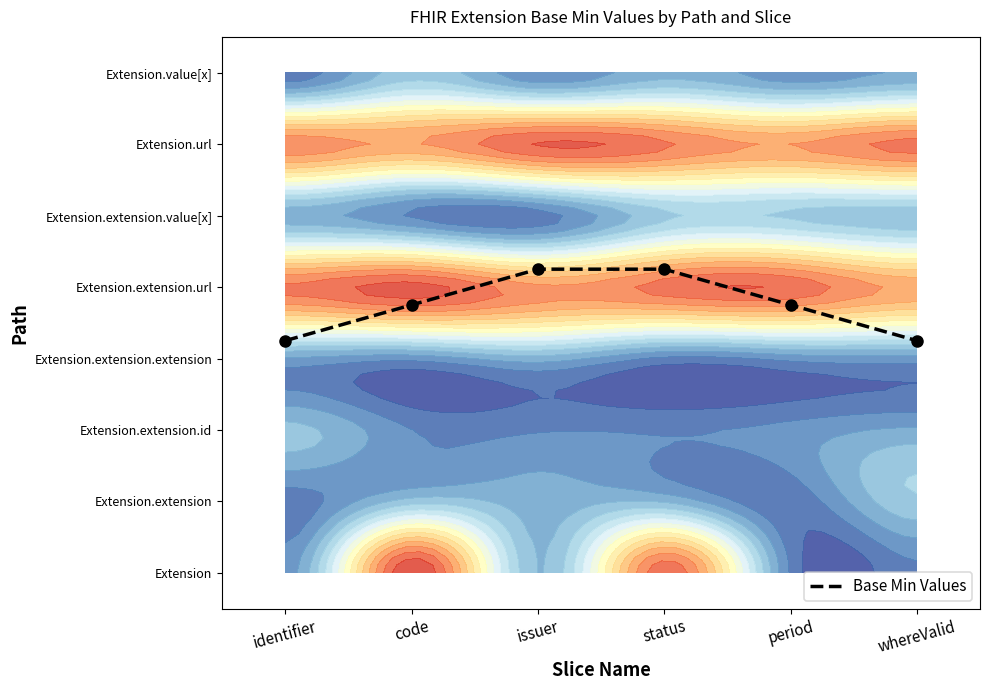

What is the minimum value shown in the chart?

3.2